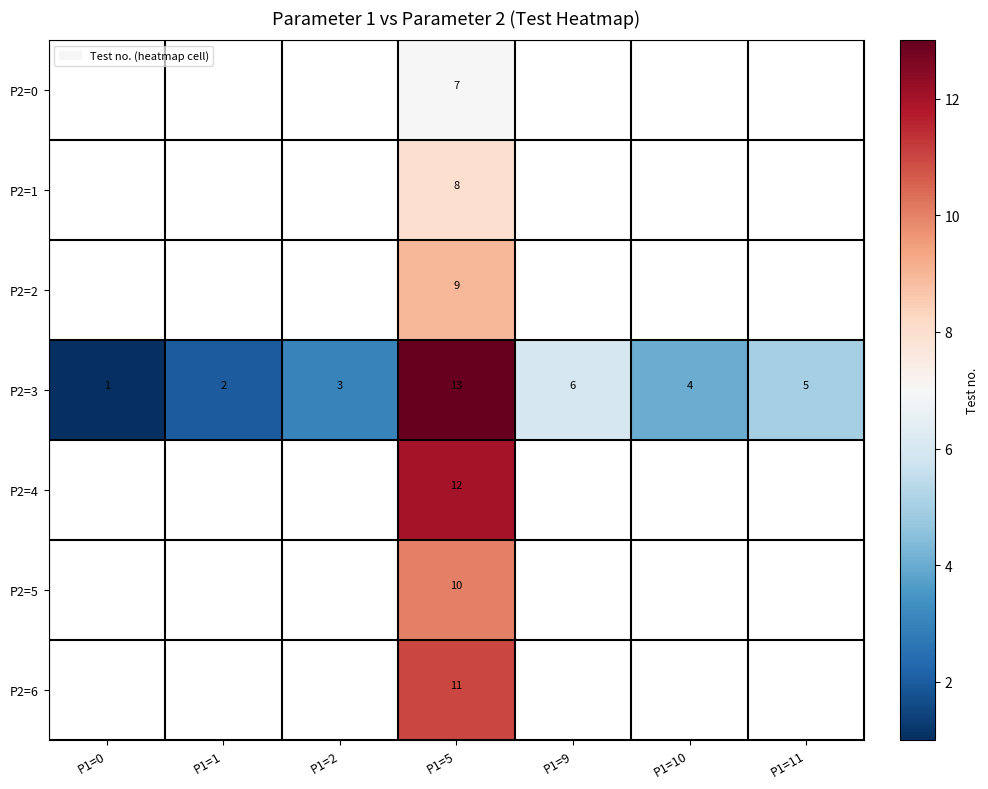

How many data points does each series have?

7